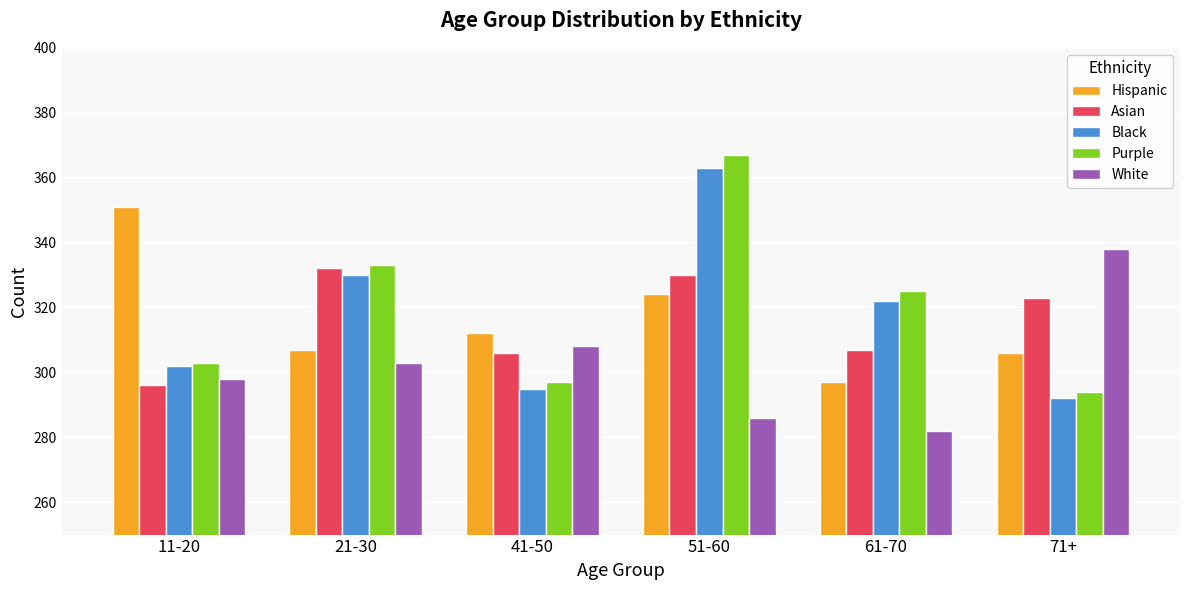

At which category does the chart reach its minimum across all series?

61-70